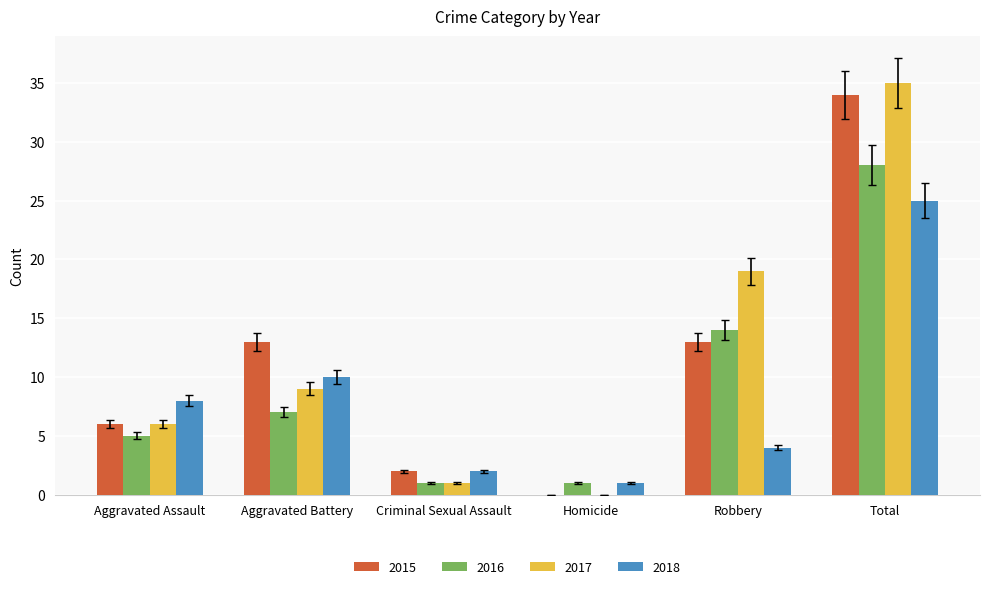

Which series changed the most between Homicide and Total?

2017